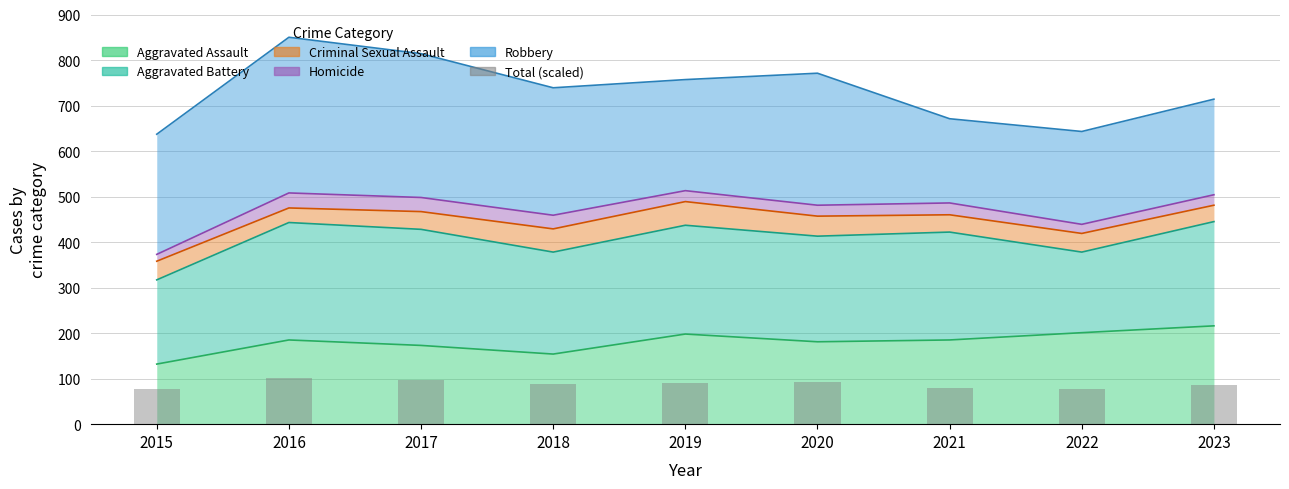

List the labels in order of value, smallest first.

2015, 2022, 2021, 2023, 2018, 2019, 2020, 2017, 2016